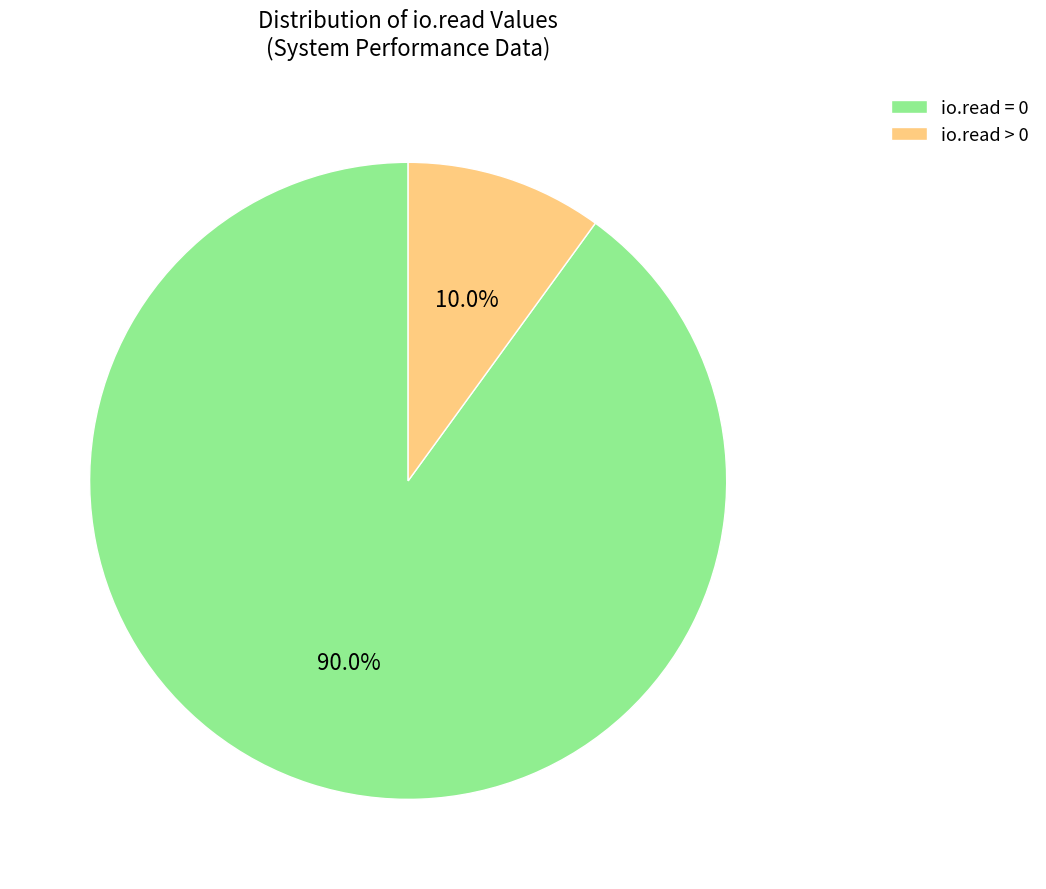

Rank the categories by value from lowest to highest.

io.read > 0, io.read = 0